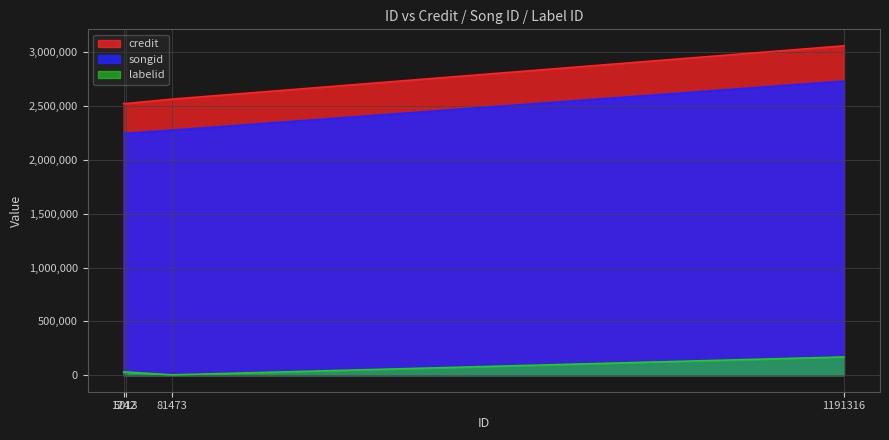

Read the labelid value at 5013, to the nearest 100.

30200